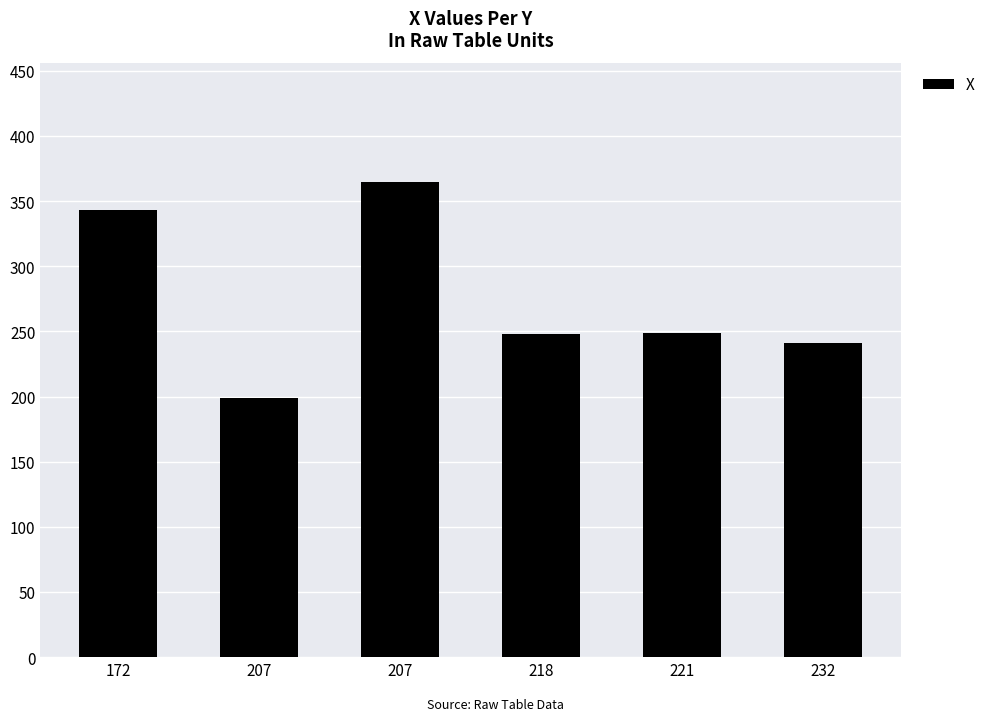

Which label corresponds to the largest value in the chart?

207